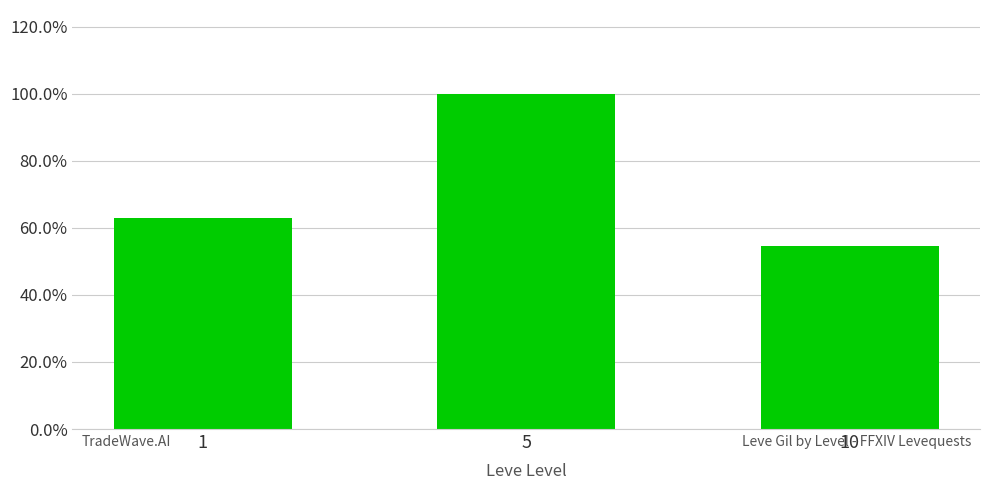

Rank the categories by value from lowest to highest.

10, 1, 5